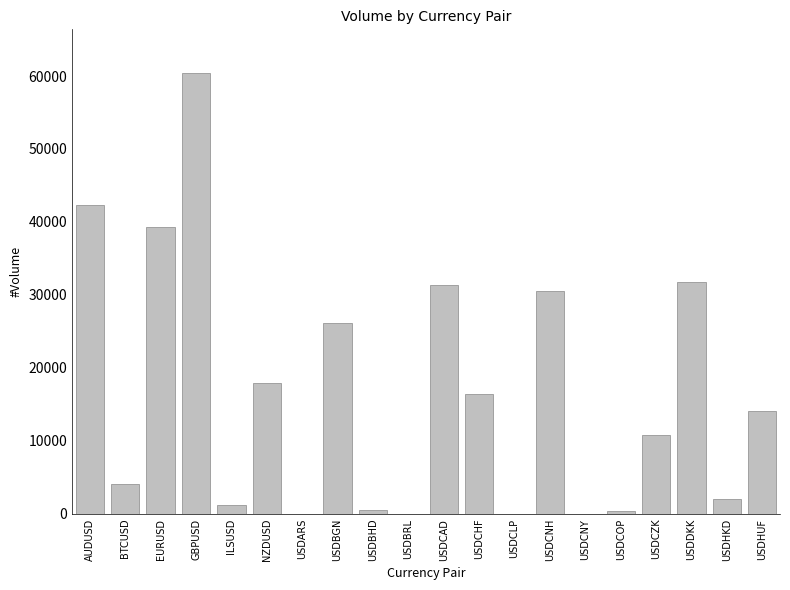

True or false: the data shows 17943 at NZDUSD.

True